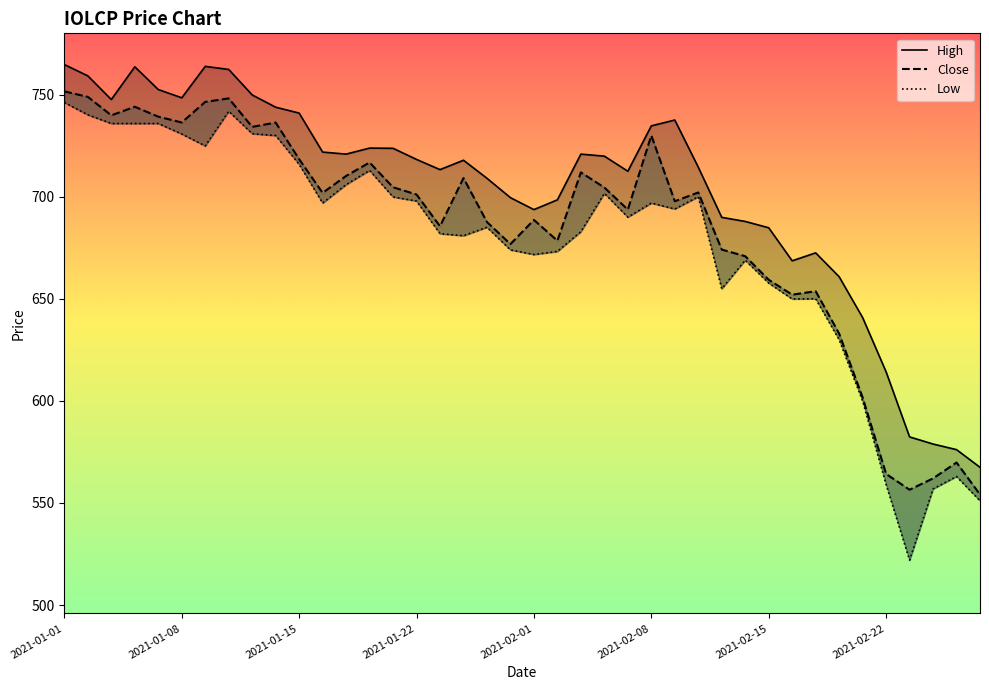

True or false: Low and High intersect in this chart.

False